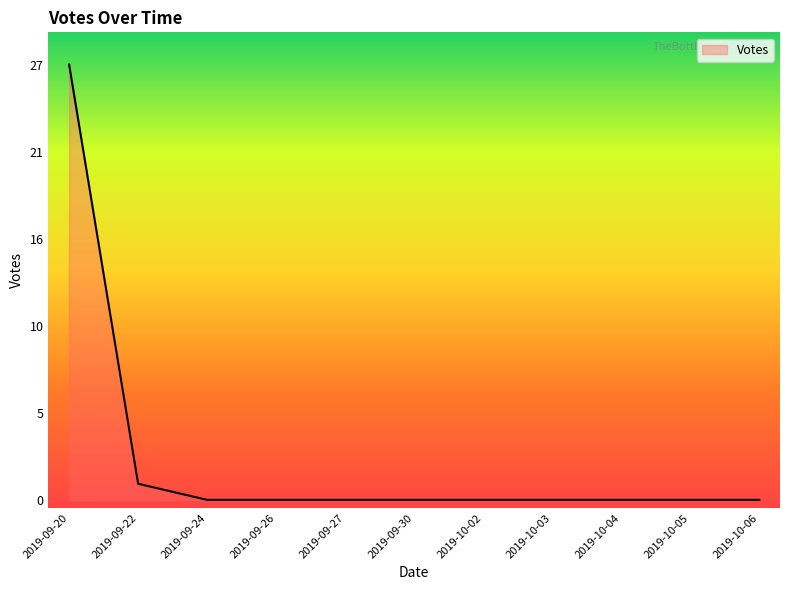

Does the chart have visible grid lines?

No